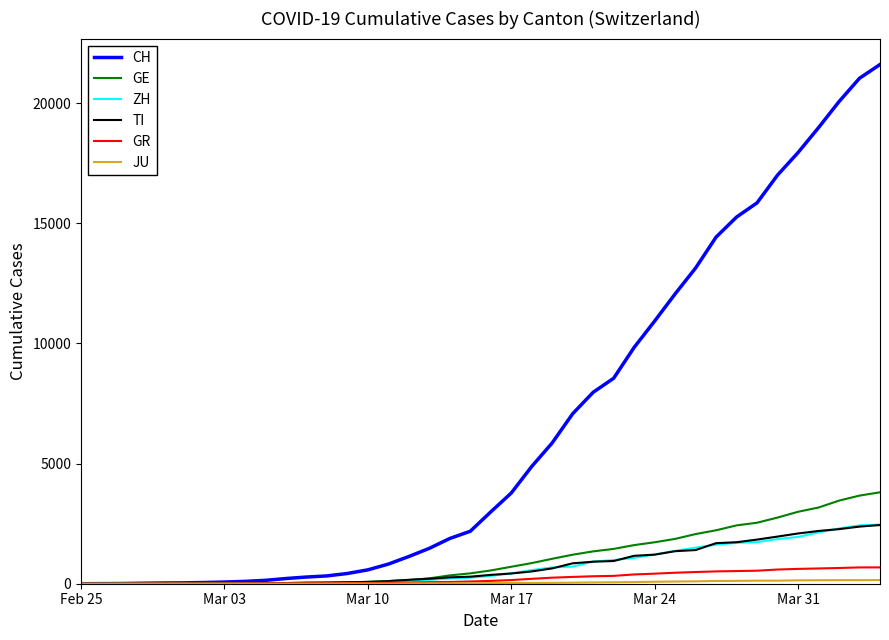

Which series has the largest total across all categories?

CH